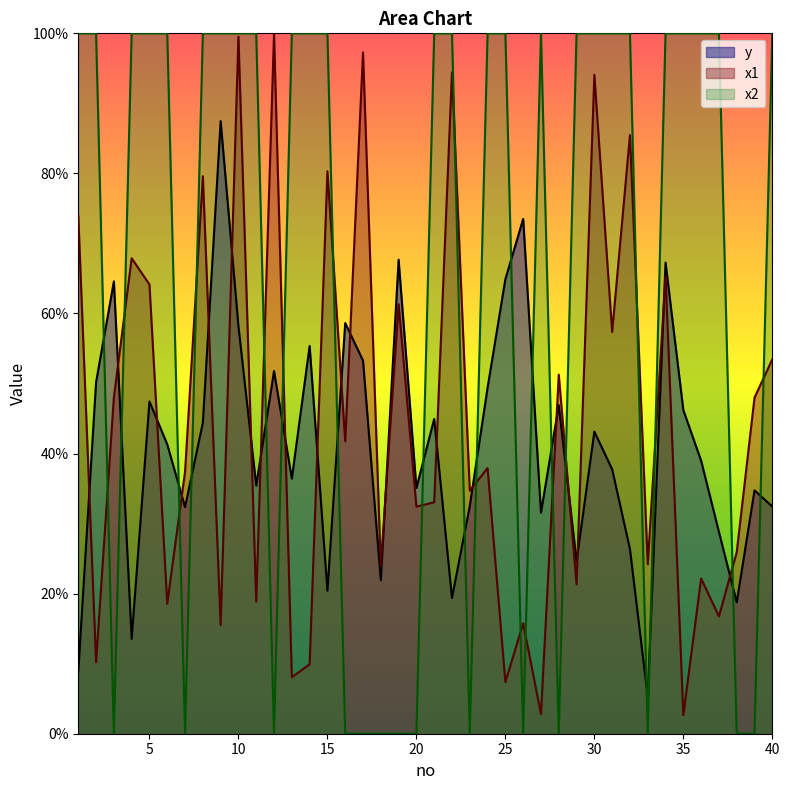

What is the minimum value for y?

0.1